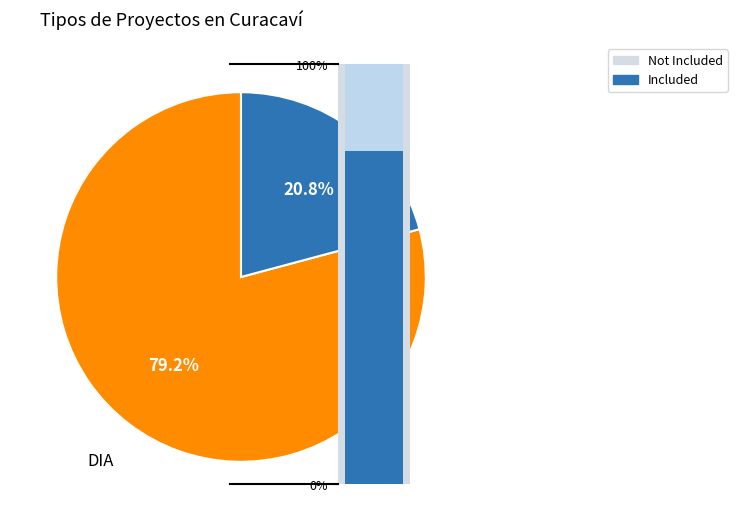

To the nearest percent, what portion does DIA represent?

79%